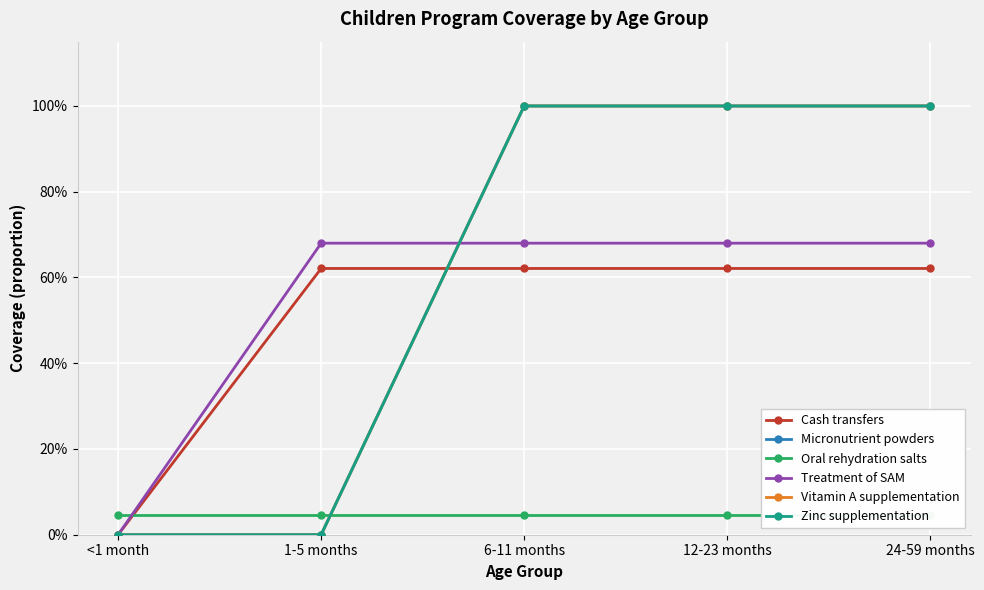

What is the label of the 3rd point from the left?

6-11 months